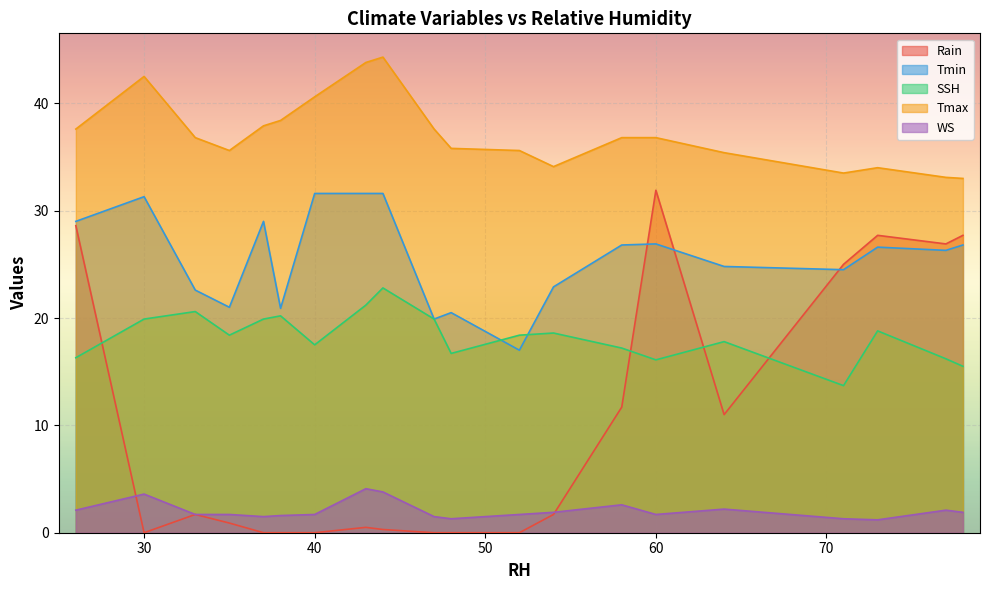

At which category is the sum across all series the highest?

26